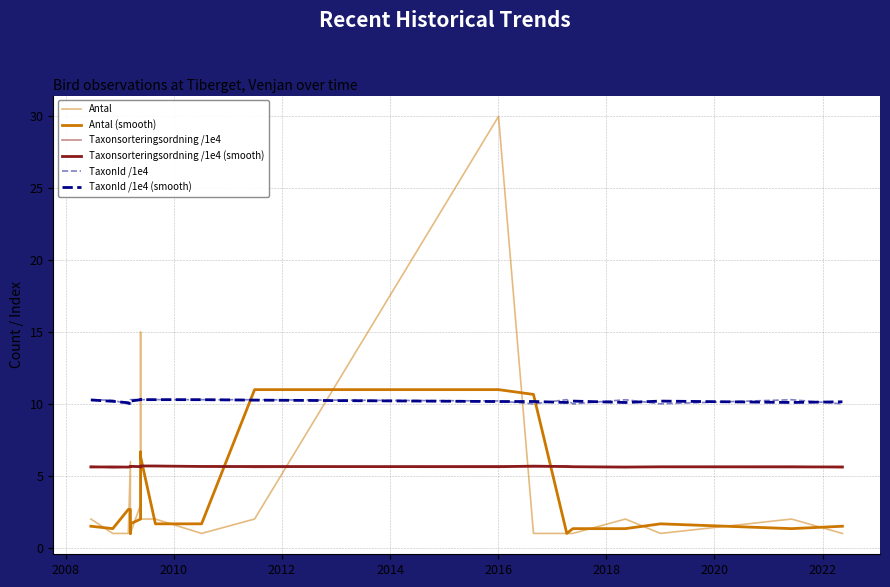

Is this an area chart (filled region under the line)?

No